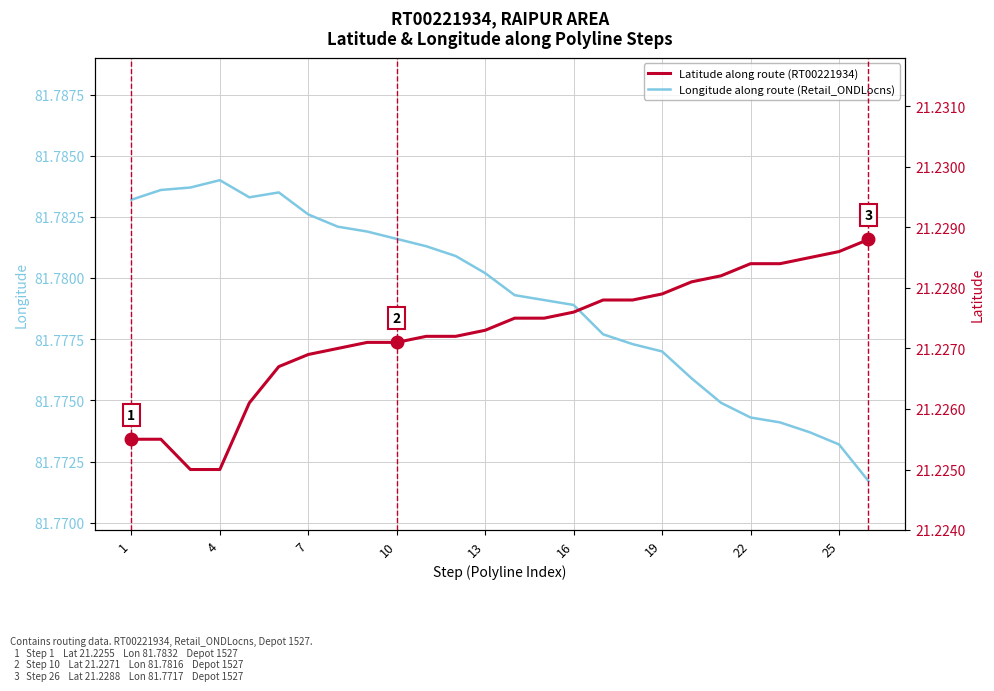

What is the approximate value of Latitude along route (RT00221934) at 19?

21.2